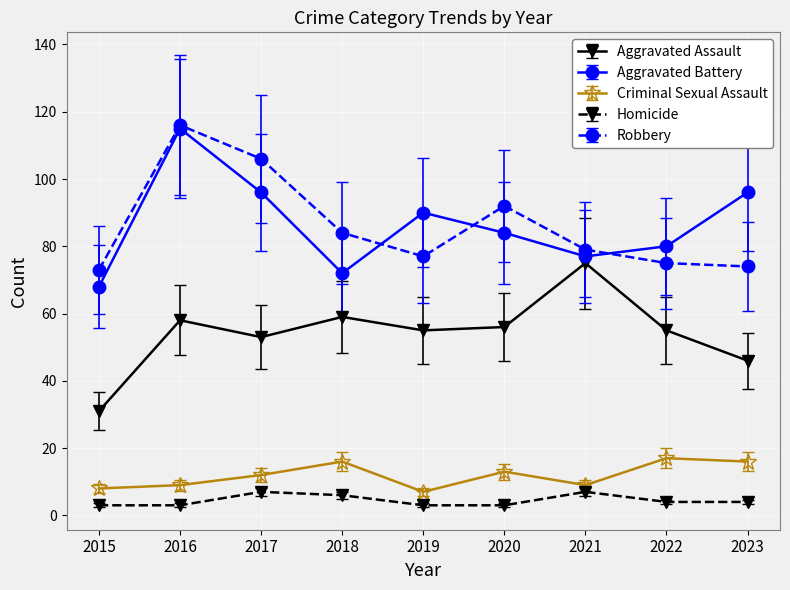

What is the approximate value of Criminal Sexual Assault at 2022, to the nearest 5?

15